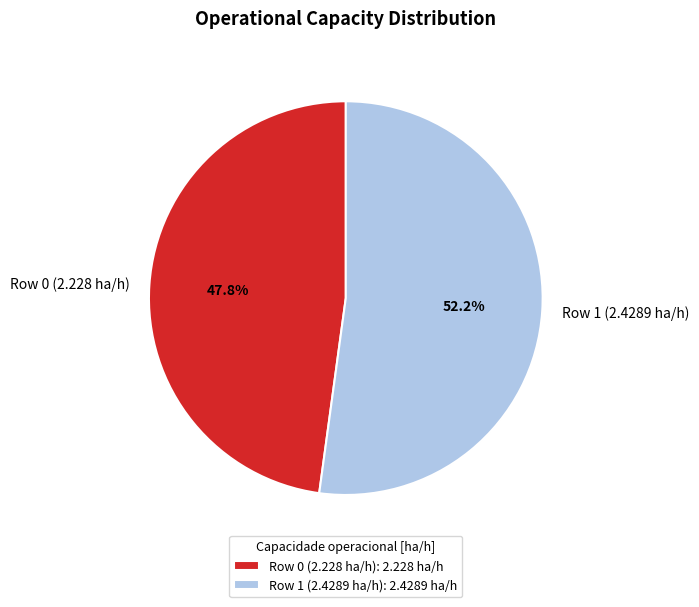

True or false: Row 1 (2.4289 ha/h) accounts for 46% of the total.

False